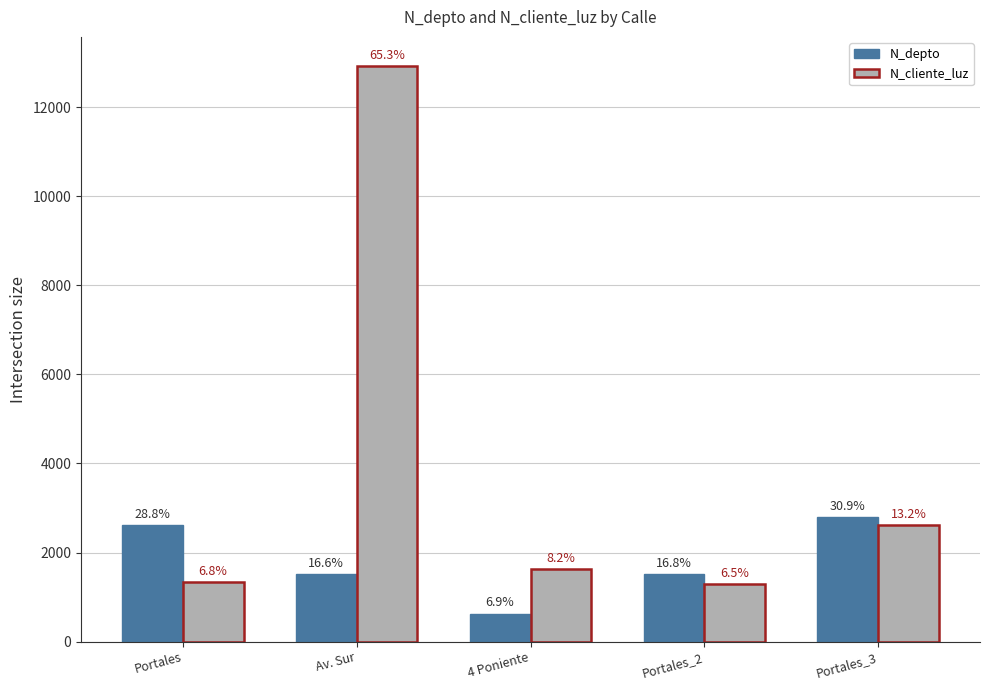

At which category is the sum across all series the highest?

Av. Sur